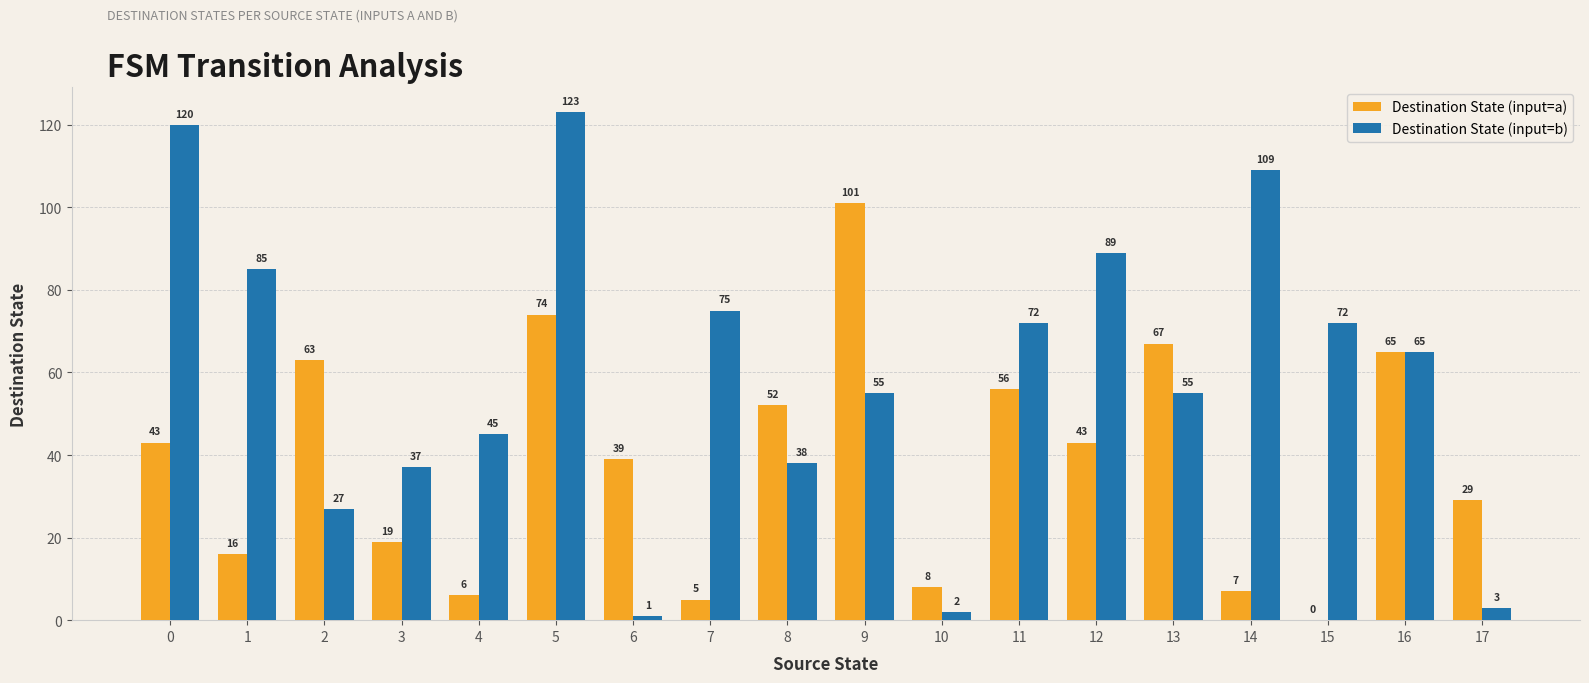

True or false: Destination State (input=b) has a value of 31 at 0.

False